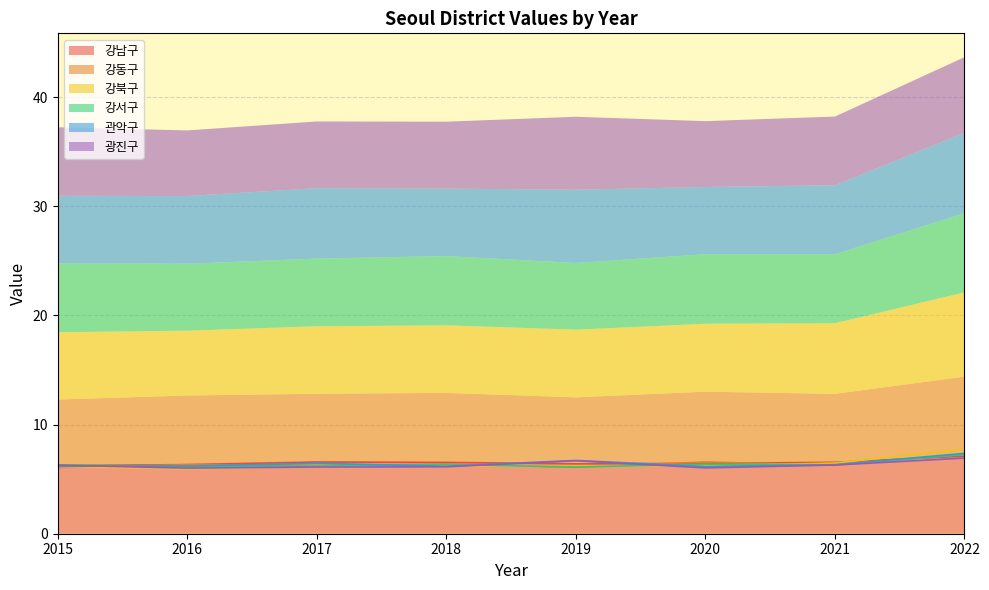

Reading left to right, extract all data points from this chart.

강남구: 2015=6.2	2016=6.3	2017=6.6	2018=6.5	2019=6.4	2020=6.4	2021=6.5	2022=7.1
강동구: 2015=6.1	2016=6.3	2017=6.2	2018=6.4	2019=6.1	2020=6.6	2021=6.3	2022=7.3
강북구: 2015=6.2	2016=5.9	2017=6.2	2018=6.2	2019=6.2	2020=6.2	2021=6.5	2022=7.7
강서구: 2015=6.3	2016=6.1	2017=6.2	2018=6.3	2019=6.1	2020=6.4	2021=6.3	2022=7.2
관악구: 2015=6.2	2016=6.2	2017=6.5	2018=6.2	2019=6.7	2020=6.2	2021=6.3	2022=7.4
광진구: 2015=6.3	2016=6.0	2017=6.1	2018=6.1	2019=6.7	2020=6.0	2021=6.3	2022=6.9